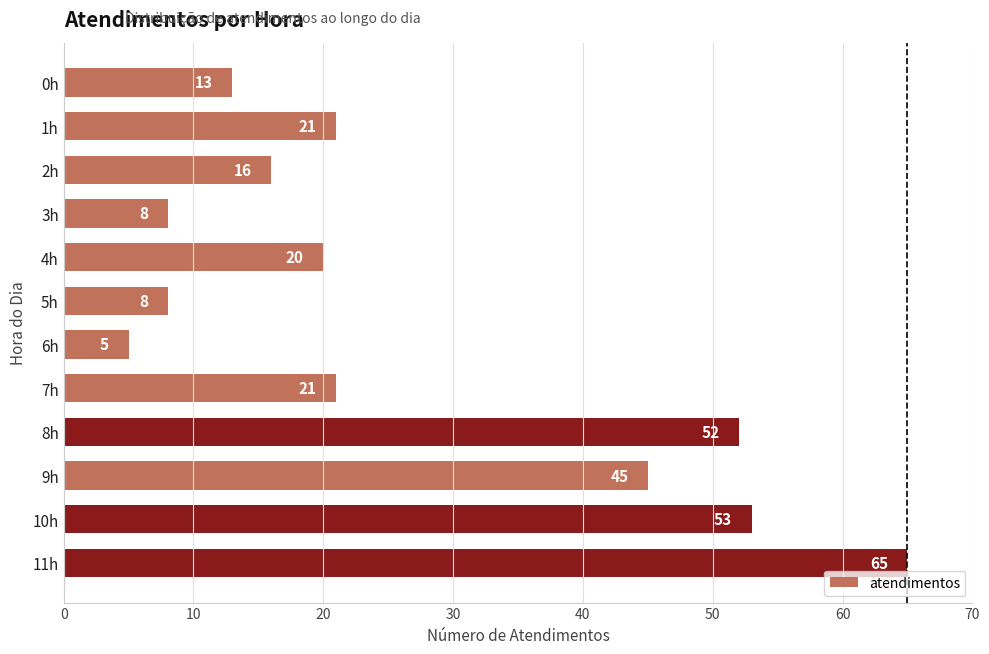

Where is the data nearest to the value 35?

9h